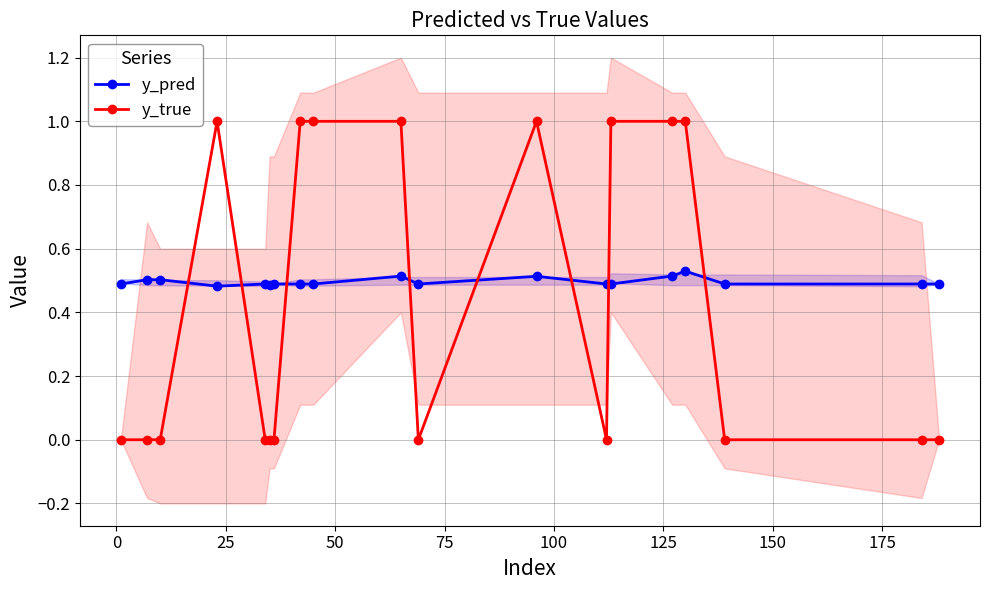

How many intersections are there between y_true and y_pred?

8